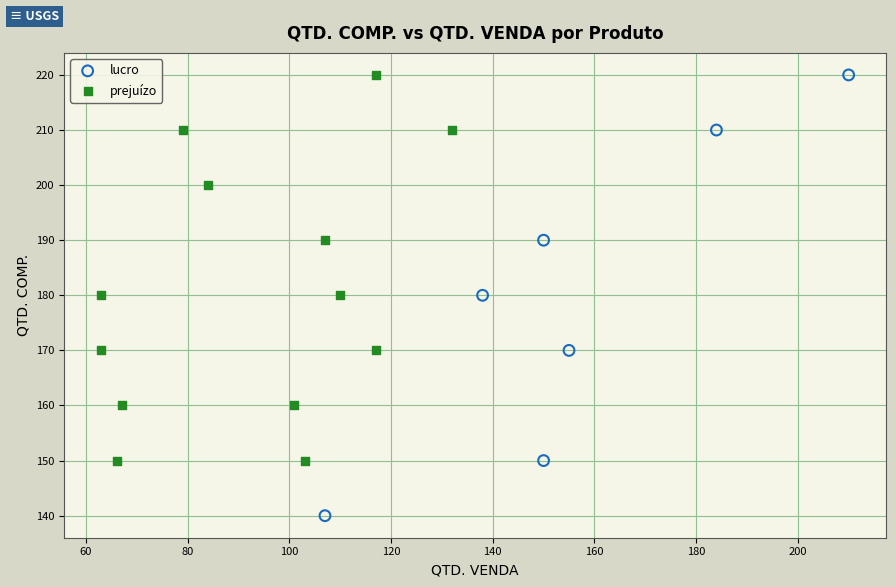

Which series has the widest spread of Y values?

lucro